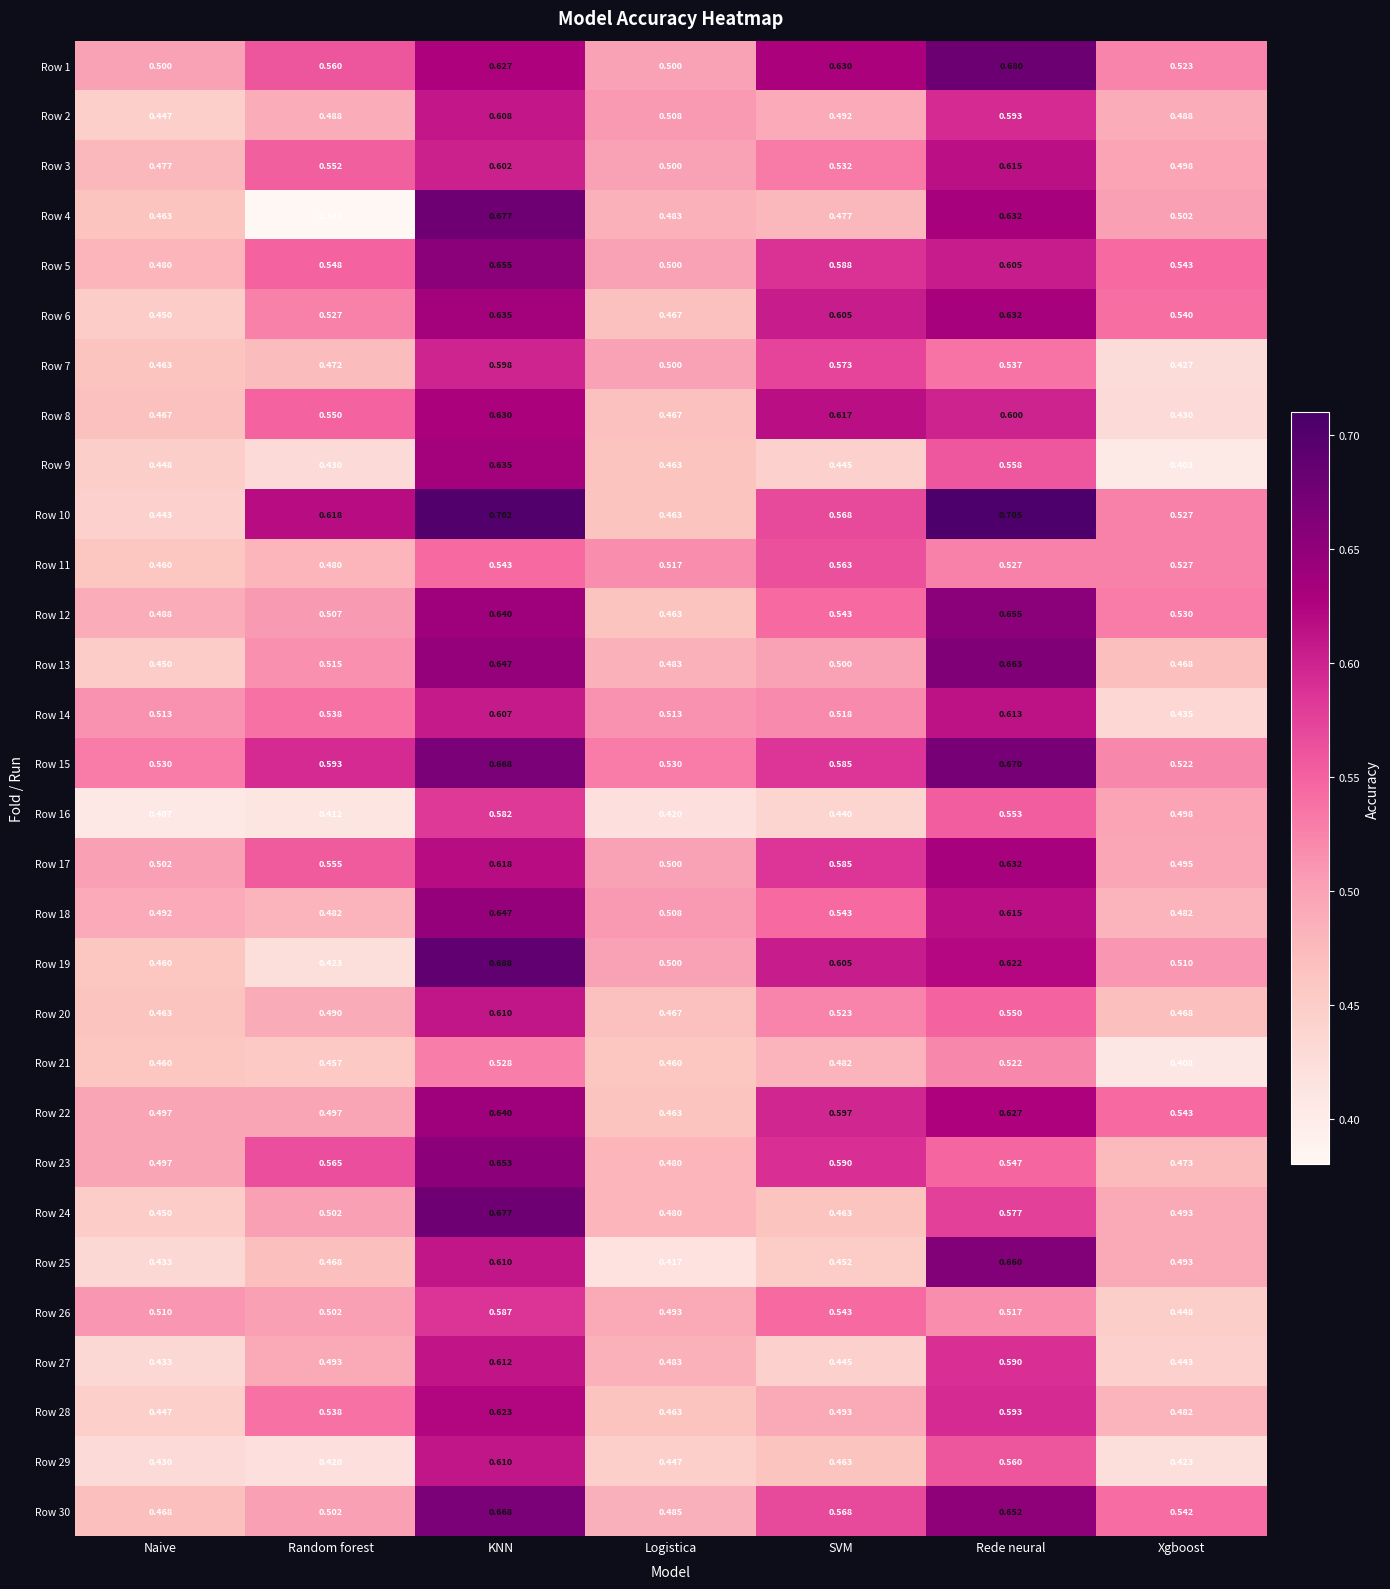

What is the difference between the highest and lowest values at Random forest?

0.2